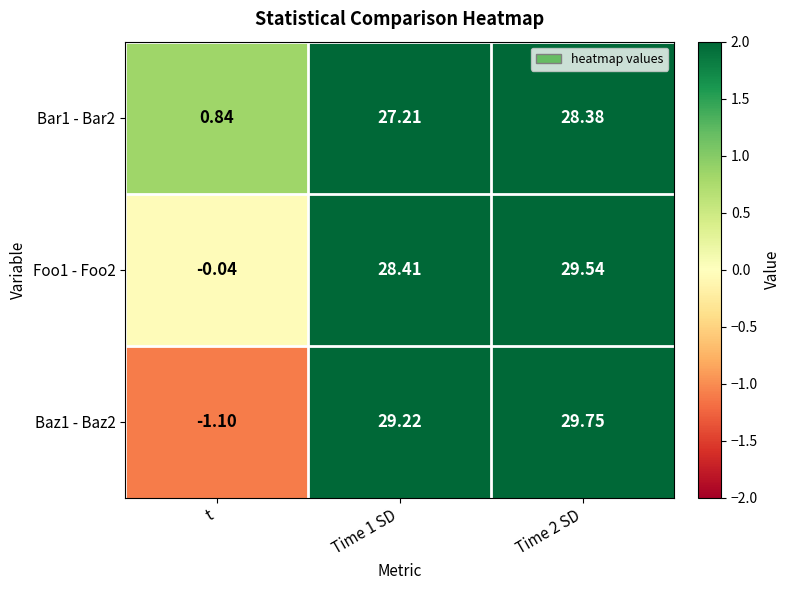

Which series has the largest total across all categories?

Foo1 - Foo2